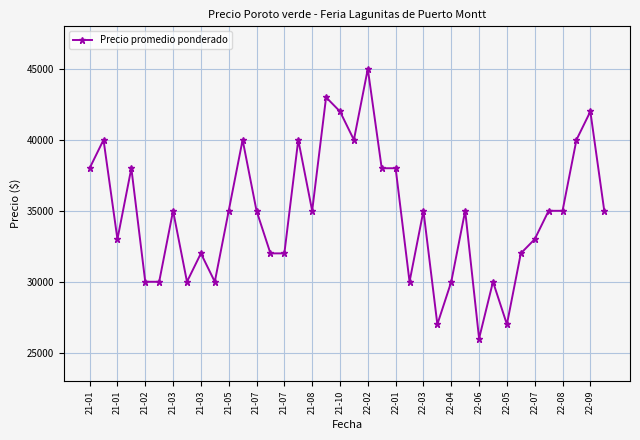

What is the value of the 33rd point from the left?

33000